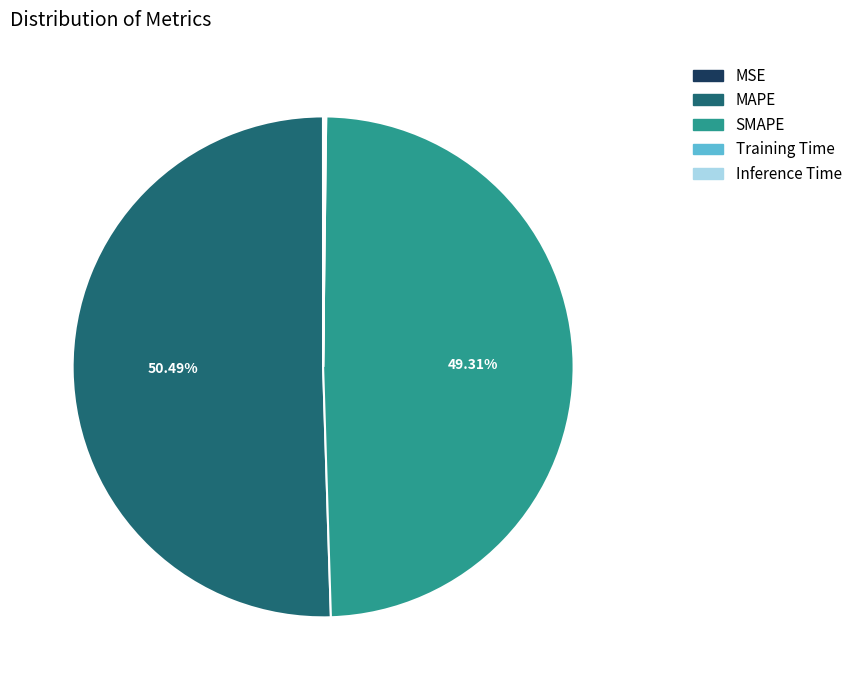

Which slice represents more than half of the pie?

MAPE